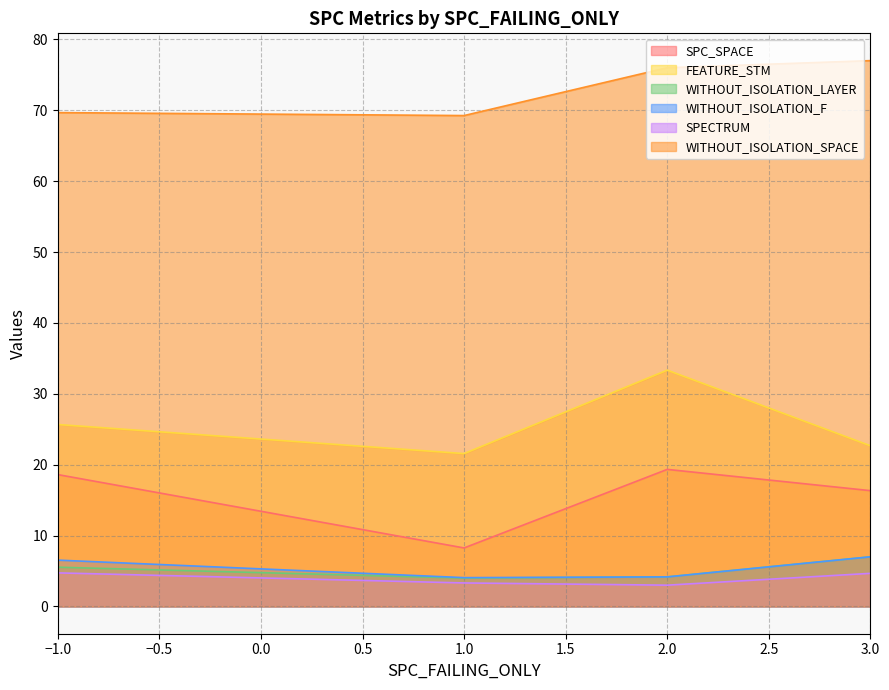

What are all the series names shown in the legend?

SPC_SPACE, FEATURE_STM, WITHOUT_ISOLATION_LAYER, WITHOUT_ISOLATION_F, SPECTRUM, WITHOUT_ISOLATION_SPACE